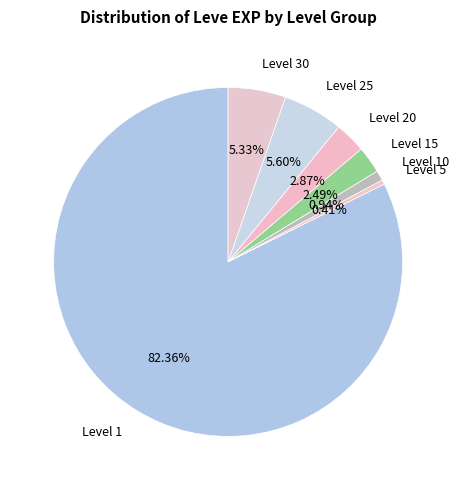

Is there any slice that represents more than half of the pie?

Yes